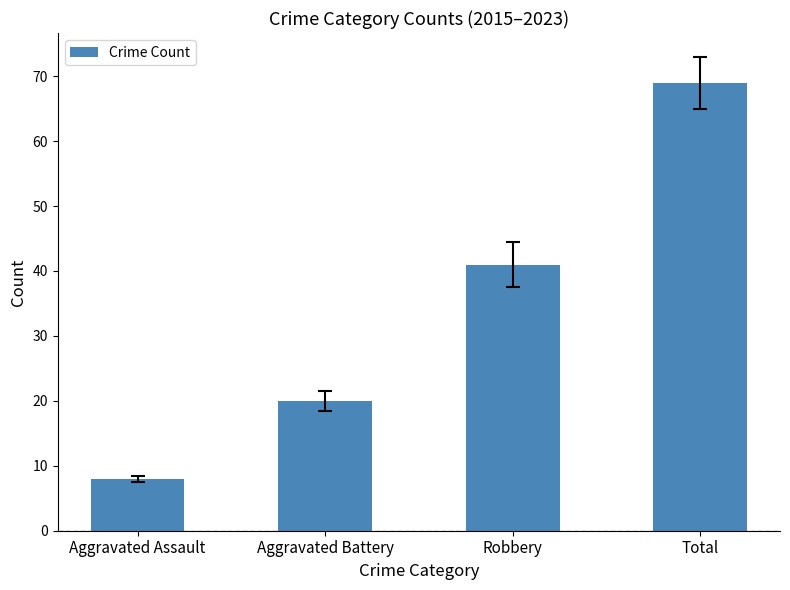

Does the chart contain stacked bars?

No